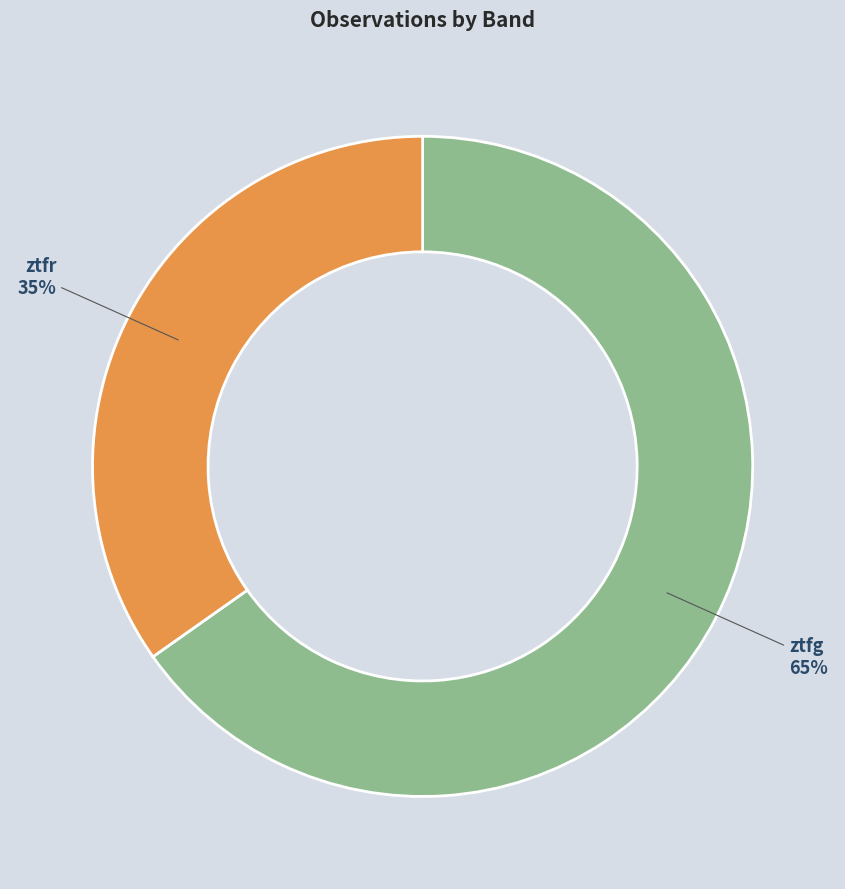

Is ztfg the majority of the pie?

Yes